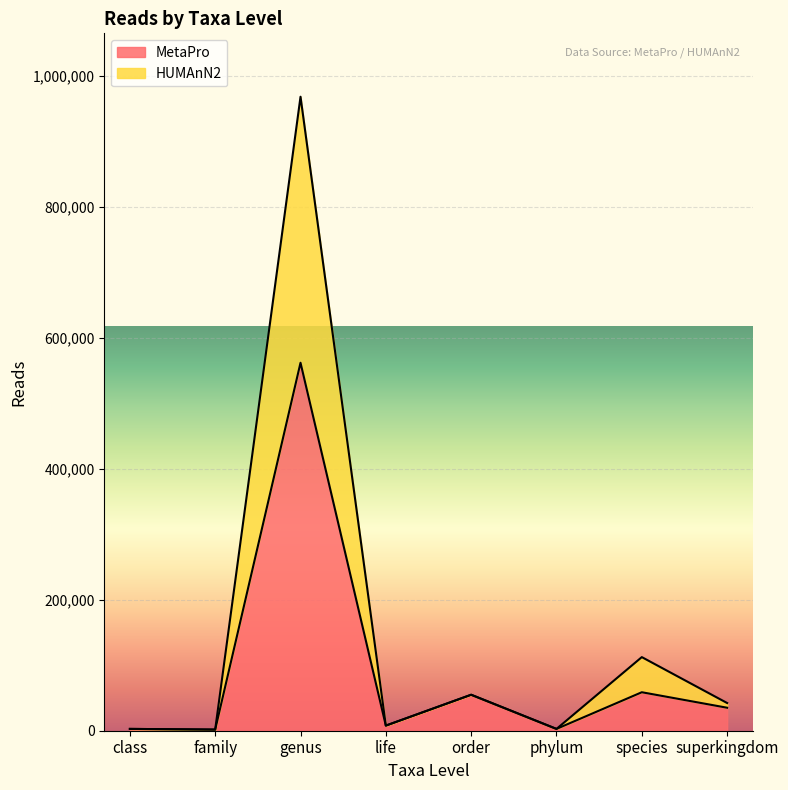

What is the sum of the HUMAnN2 values at family and class?

4503